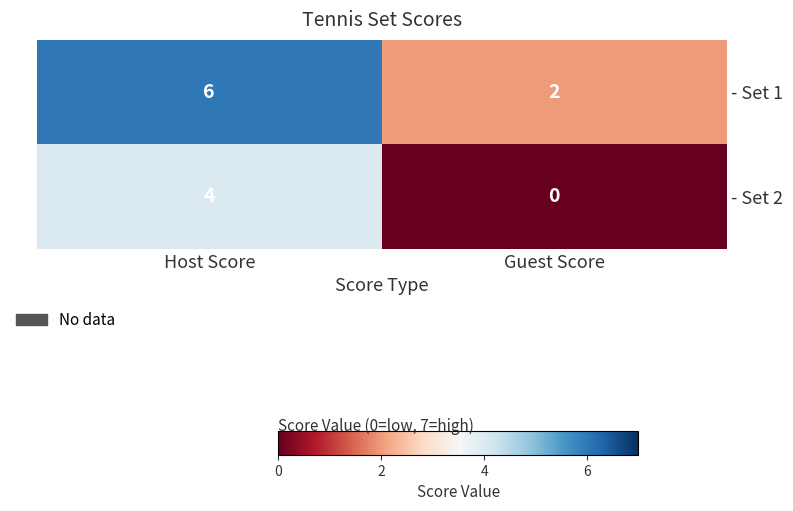

Rank the series by their maximum value, from lowest to highest.

- Set 2, - Set 1